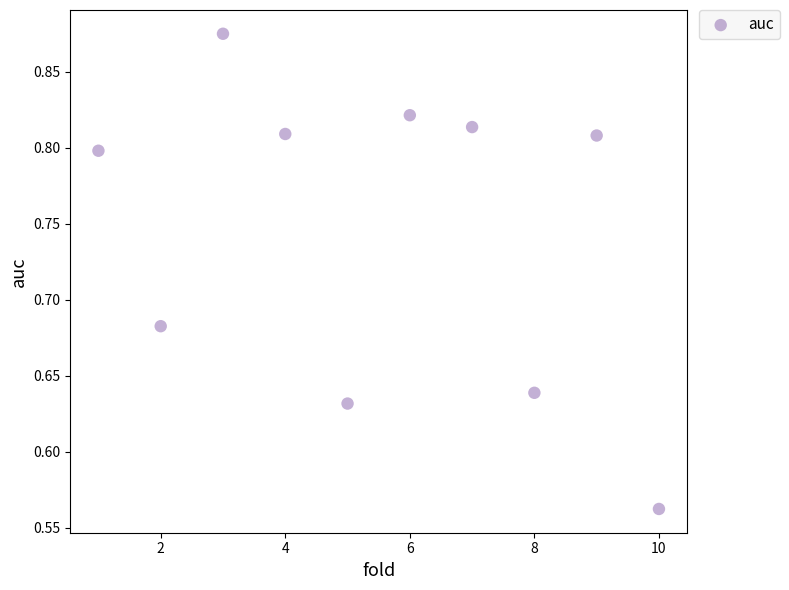

What is the range of X values (max minus min)?

9.0